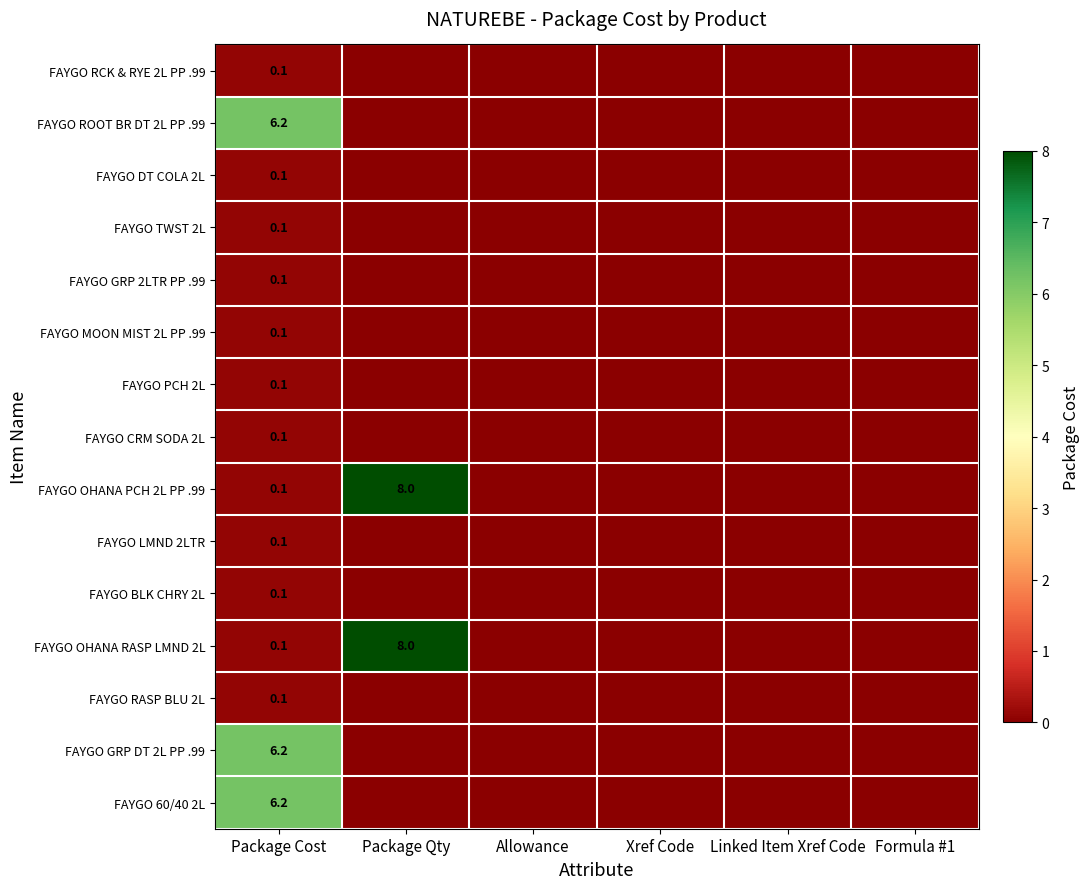

At which label is FAYGO GRP DT 2L PP .99 closest to 3?

Package Qty